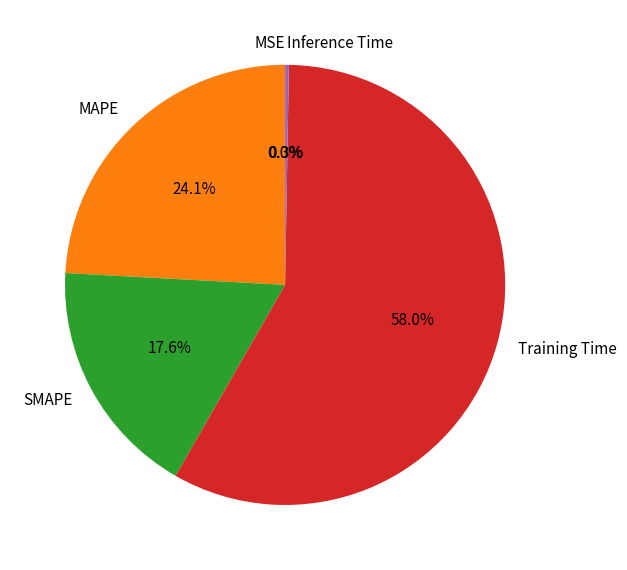

Which category has the biggest portion of the pie?

Training Time